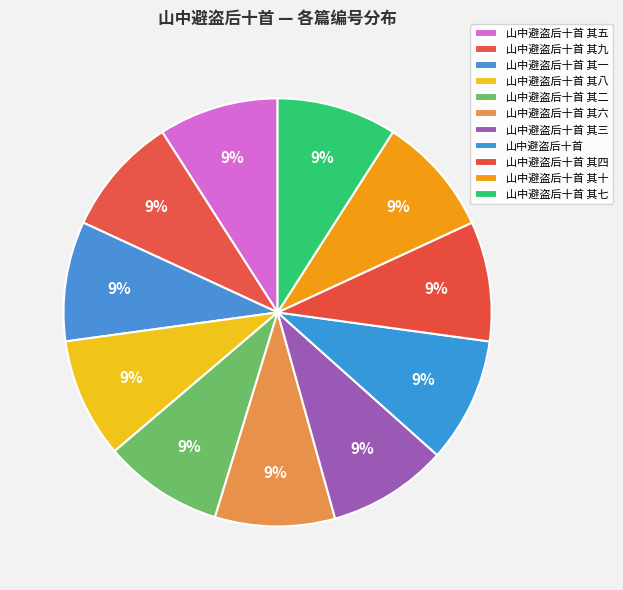

How many segments does this pie chart have?

11